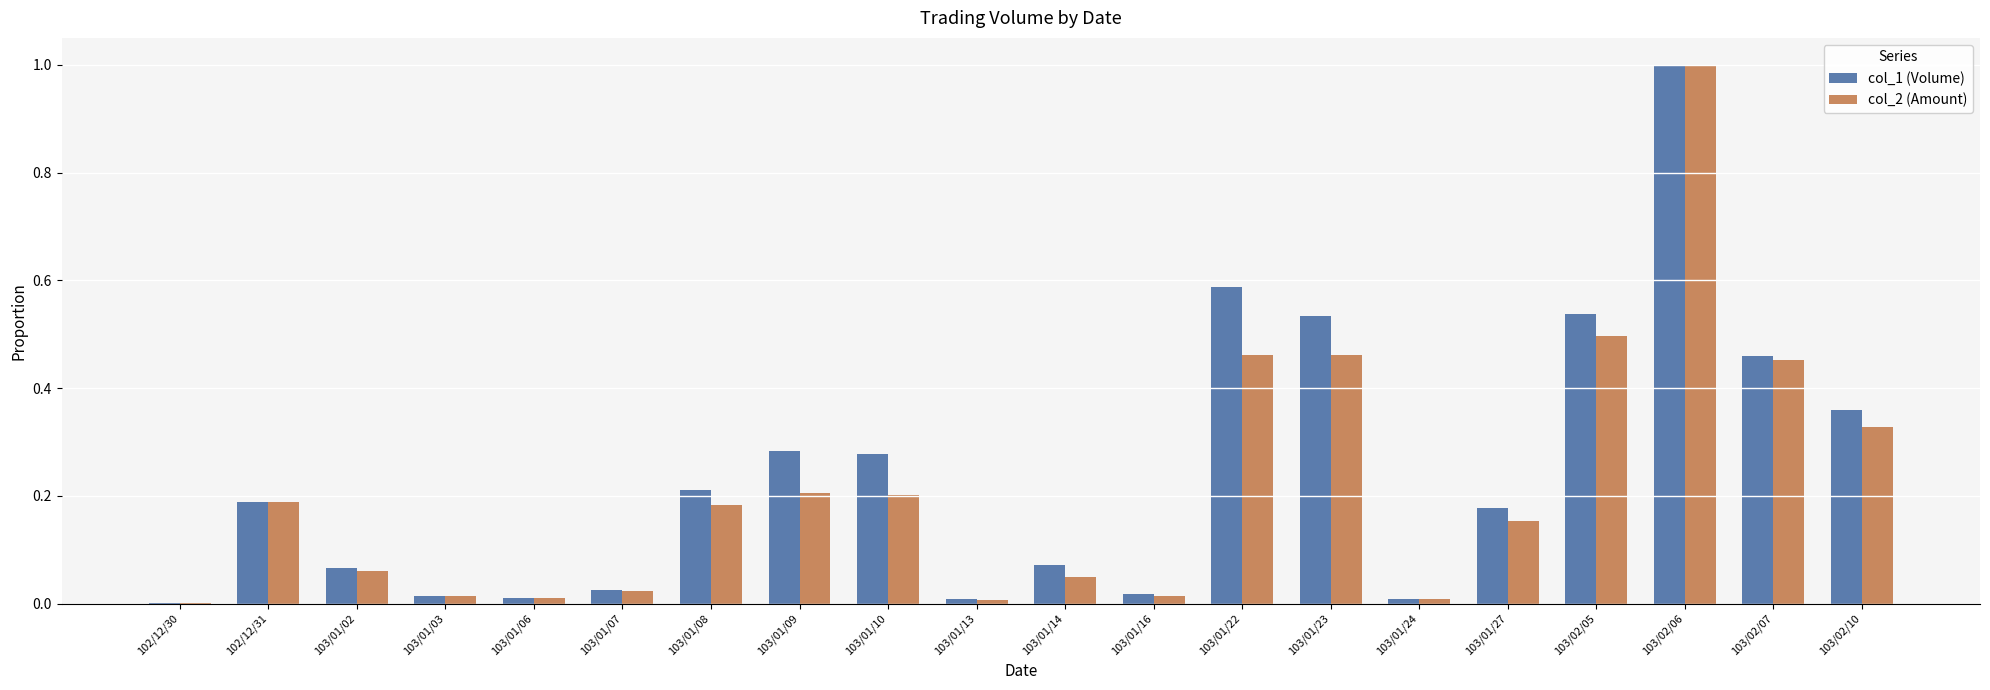

True or false: col_1 (Volume) has a value of 0.0 at 103/01/07.

True